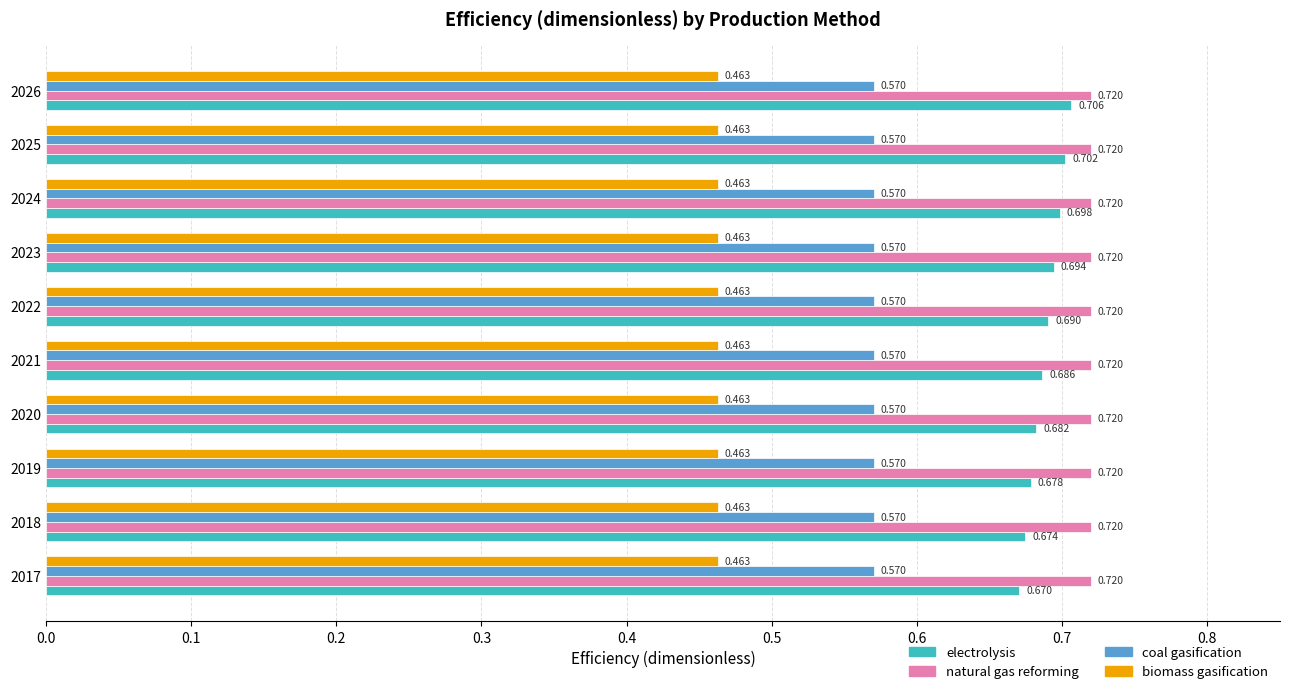

Which series has the largest total across all categories?

natural gas reforming